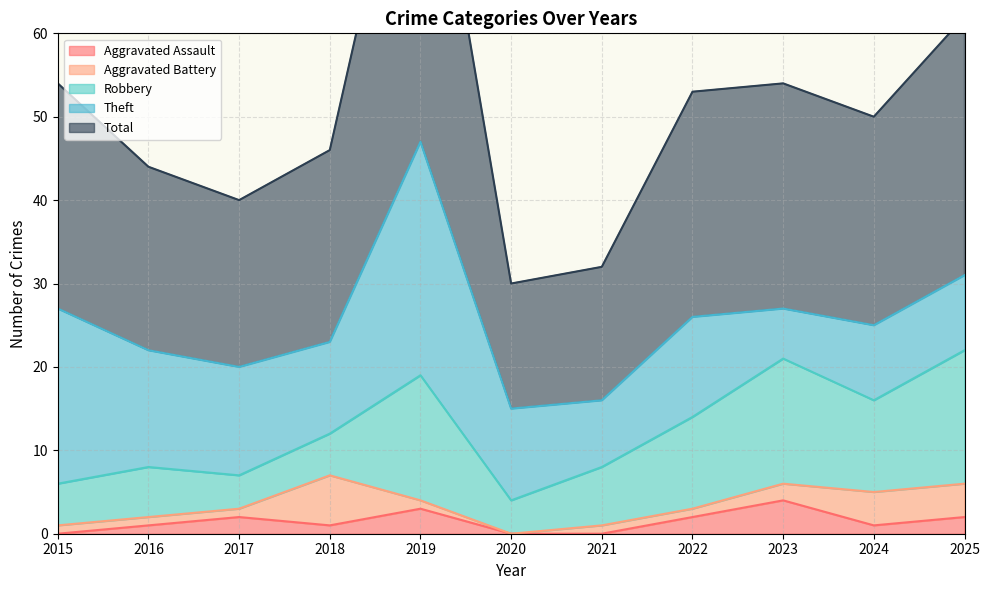

What are all the series names shown in the legend?

Aggravated Assault, Aggravated Battery, Robbery, Theft, Total